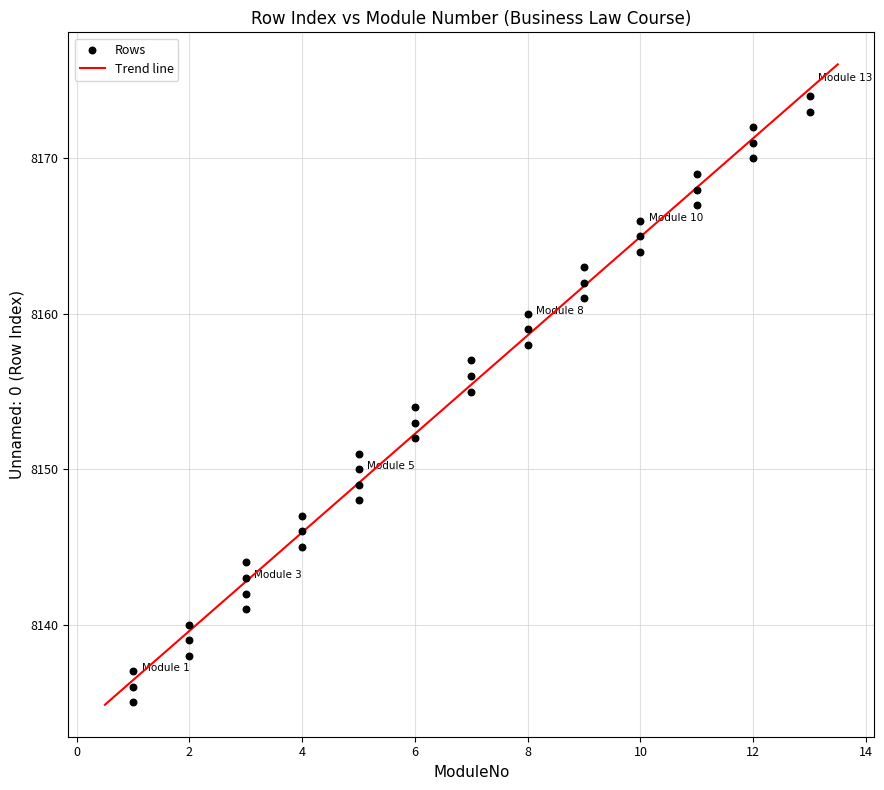

What is the range of Y values (max minus min)?

39